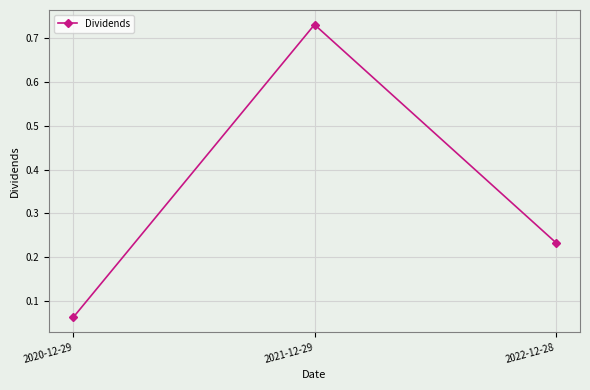

What is the sum of all values?

1.0